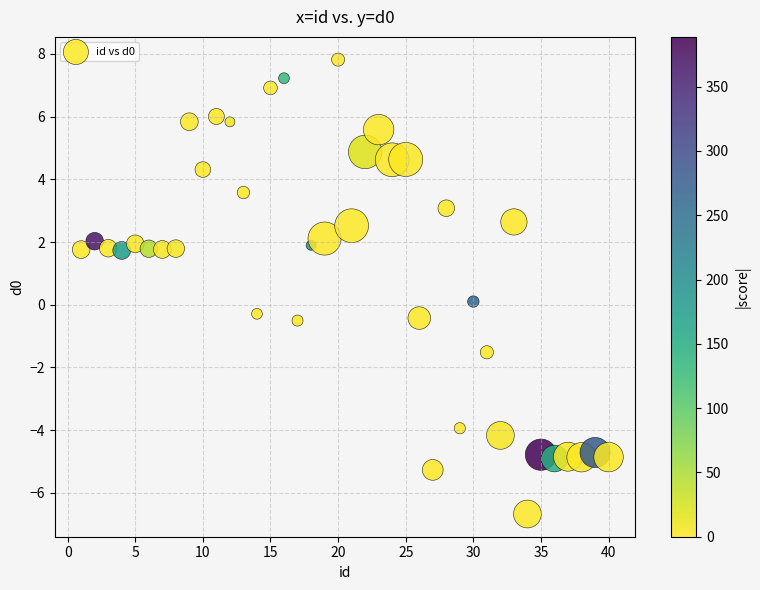

What is the range of Y values (max minus min)?

14.5